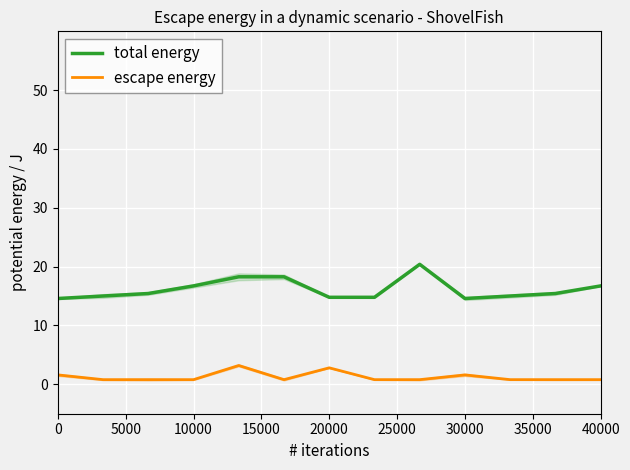

What is the highest value of the total energy series?

20.4